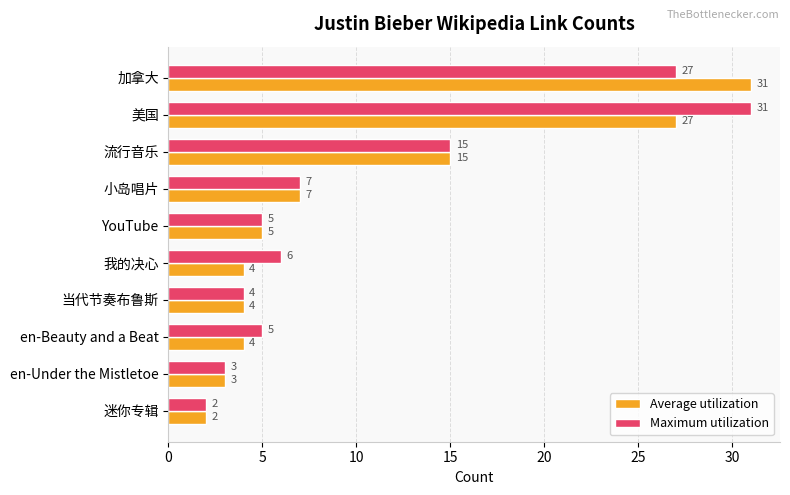

What are all the series names shown in the legend?

Average utilization, Maximum utilization